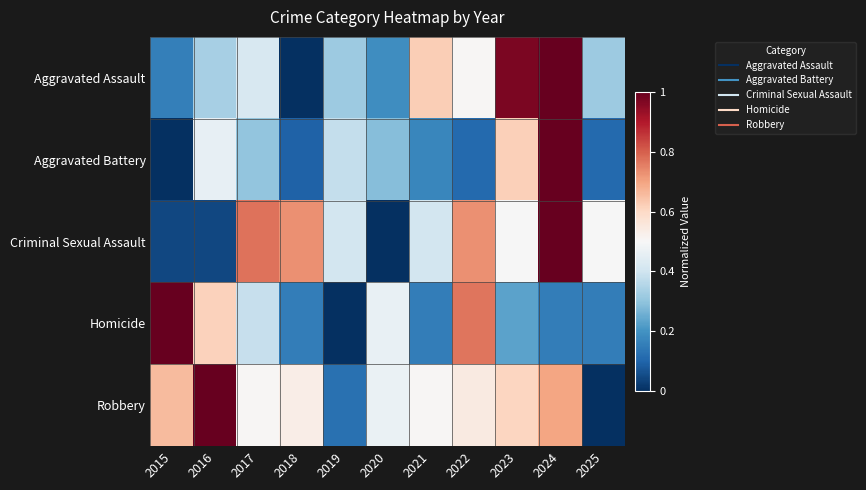

At which category is the sum across all series the highest?

2024